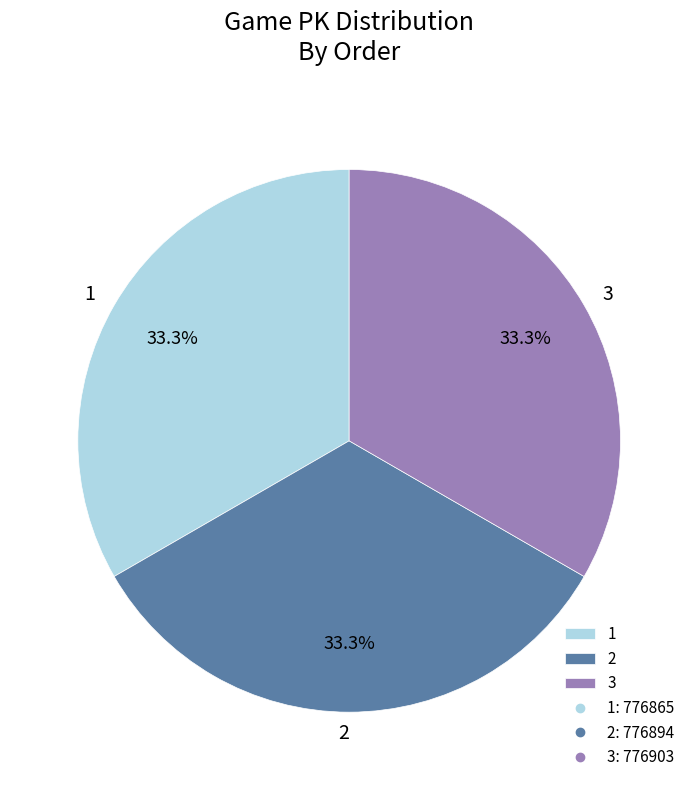

What is the ratio of the value at 1 to the value at 3?

1.0